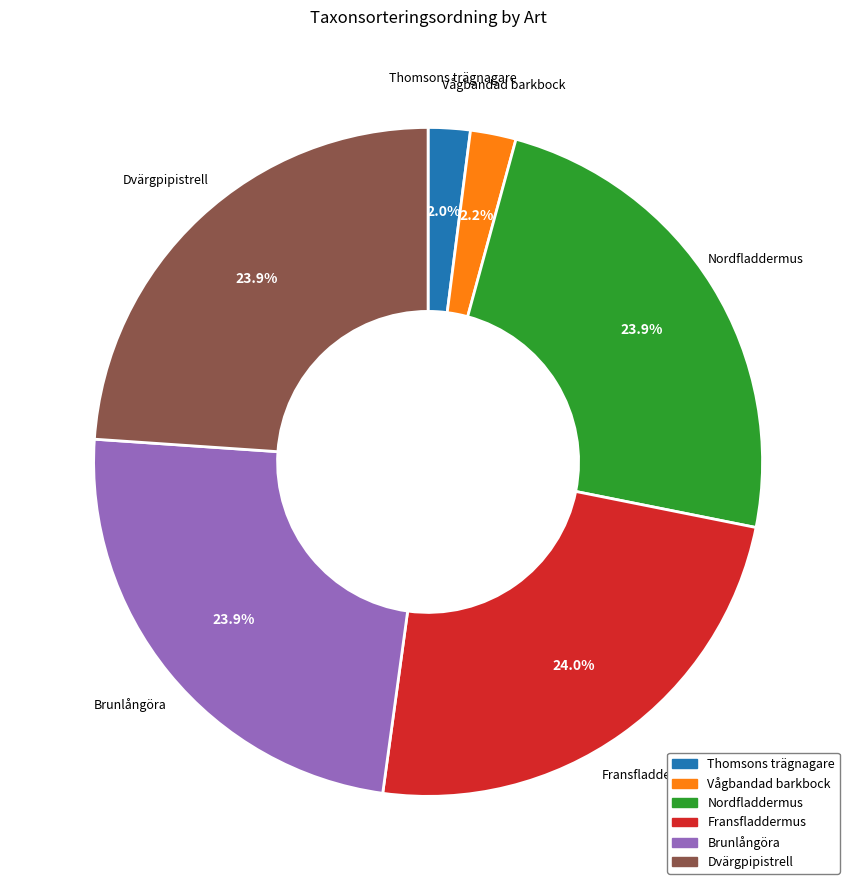

Is Vågbandad barkbock the majority of the pie?

No